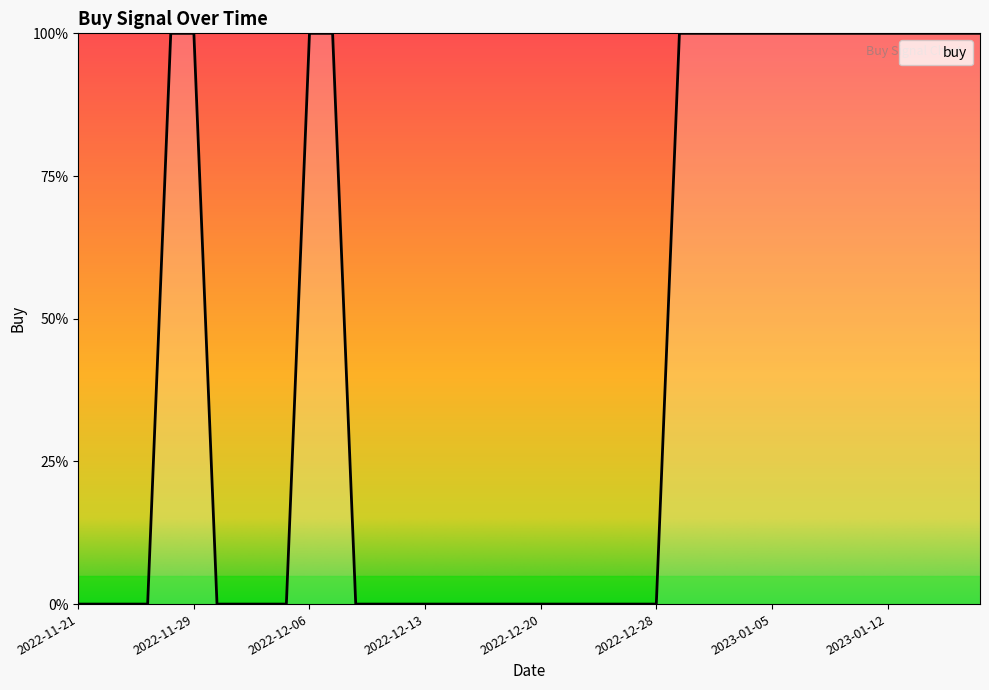

Rank the categories by value from highest to lowest.

2022-11-28, 2022-11-29, 2022-12-06, 2022-12-07, 2022-12-29, 2022-12-30, 2023-01-03, 2023-01-04, 2023-01-05, 2023-01-06, 2023-01-09, 2023-01-10, 2023-01-11, 2023-01-12, 2023-01-13, 2023-01-17, 2023-01-18, 2023-01-19, 2022-11-21, 2022-11-22, 2022-11-23, 2022-11-25, 2022-11-30, 2022-12-01, 2022-12-02, 2022-12-05, 2022-12-08, 2022-12-09, 2022-12-12, 2022-12-13, 2022-12-14, 2022-12-15, 2022-12-16, 2022-12-19, 2022-12-20, 2022-12-21, 2022-12-22, 2022-12-23, 2022-12-27, 2022-12-28